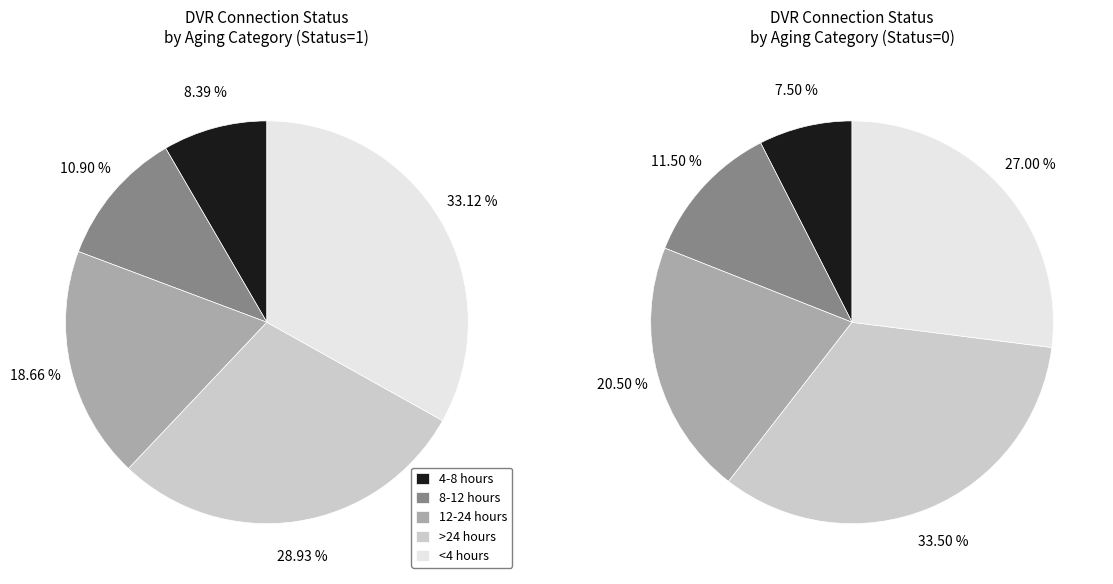

Does 12-24 hours represent more than half of the total?

No